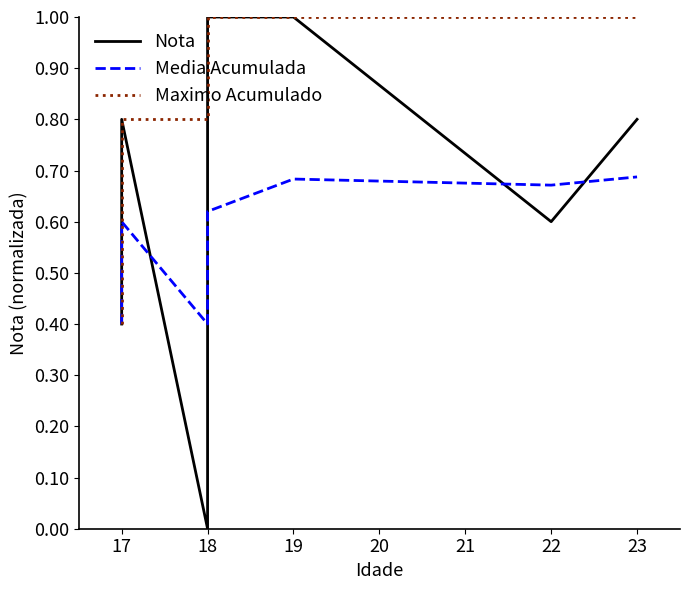

What is the difference between the Media Acumulada values at 18 and 19?

0.3